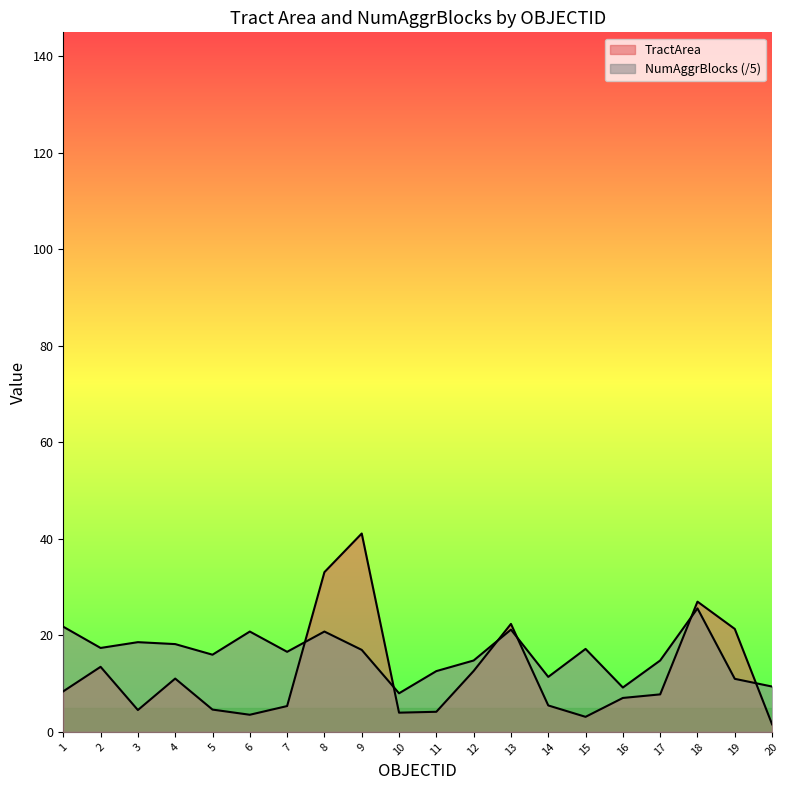

How many lines are shown in the chart?

2